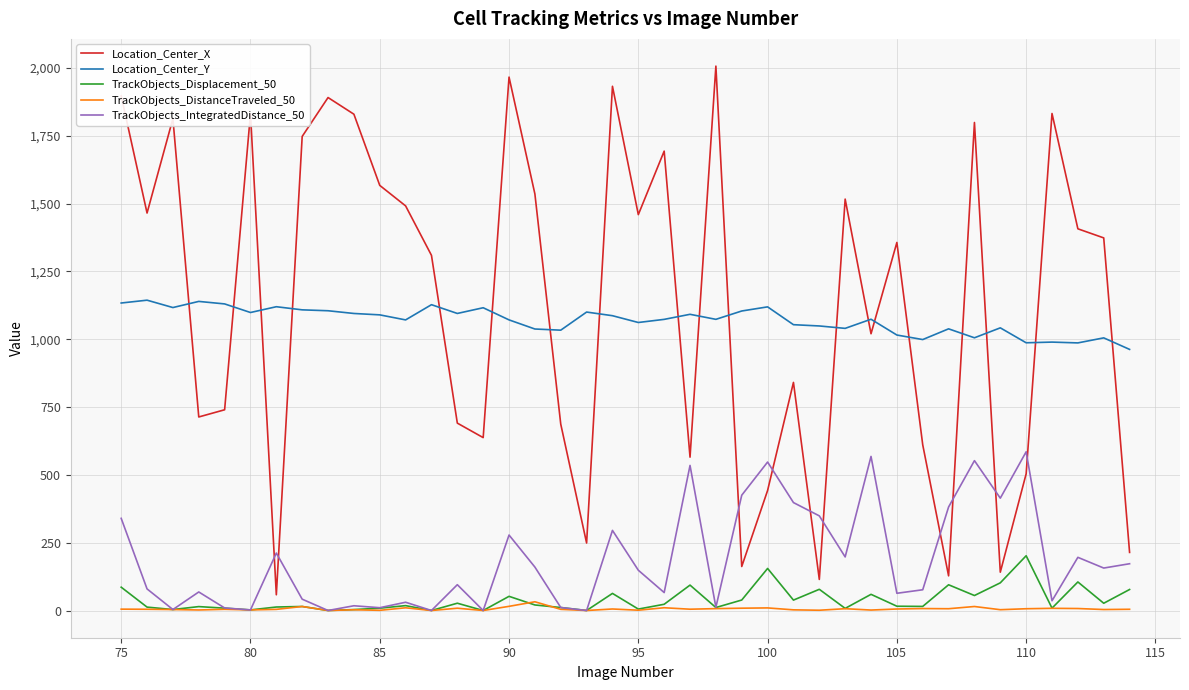

Does the chart display data point markers on the line(s)?

No